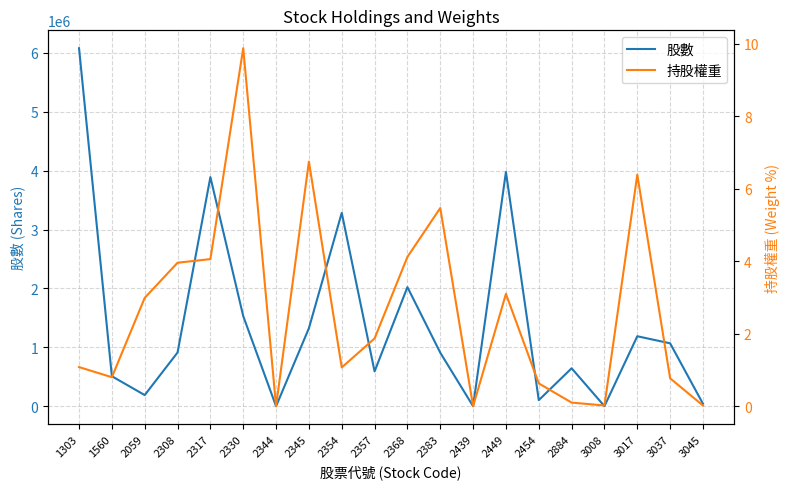

At how many categories does at least one series exceed 5899323?

1